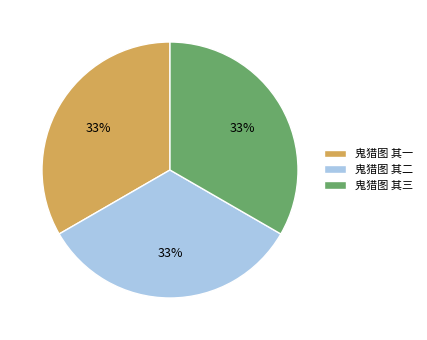

To the nearest percent, what portion does 鬼猎图 其一 represent?

33%